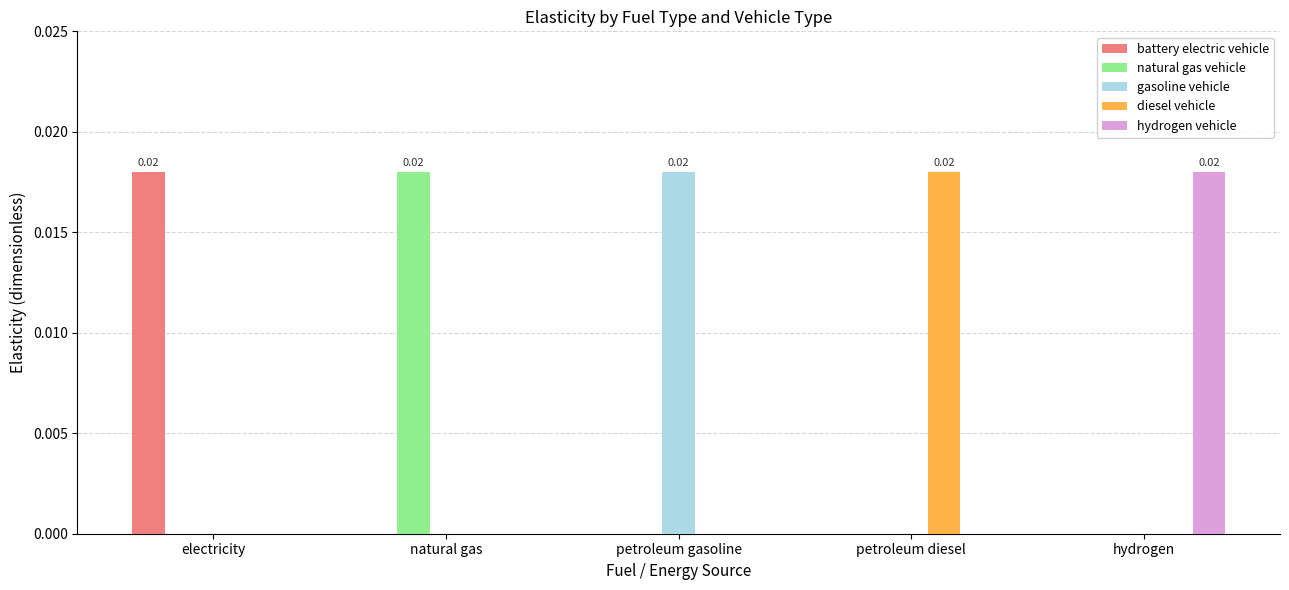

Does the chart contain stacked bars?

No